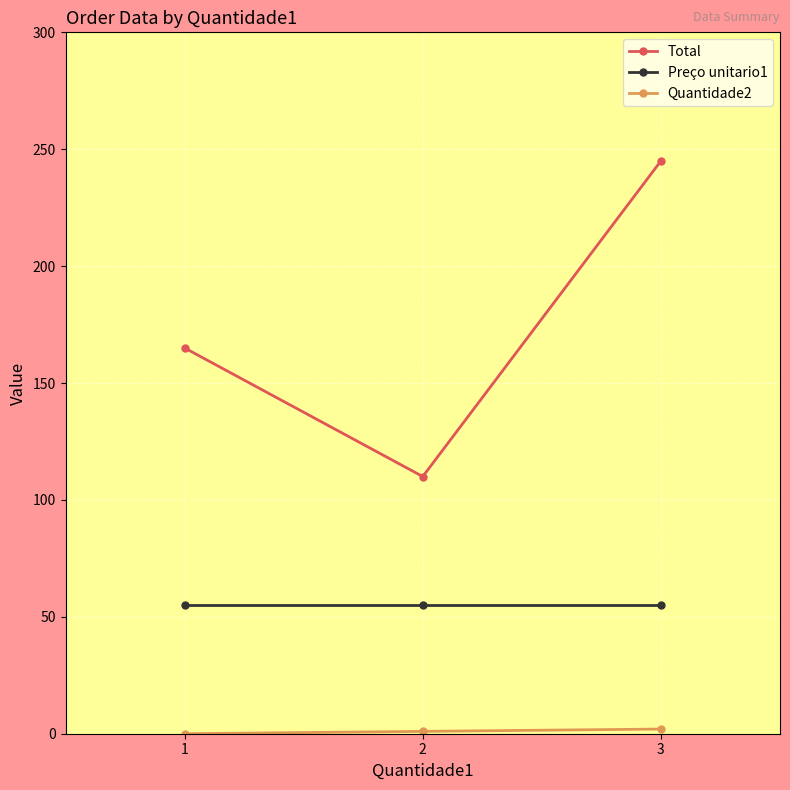

Which series has the largest total across all categories?

Total